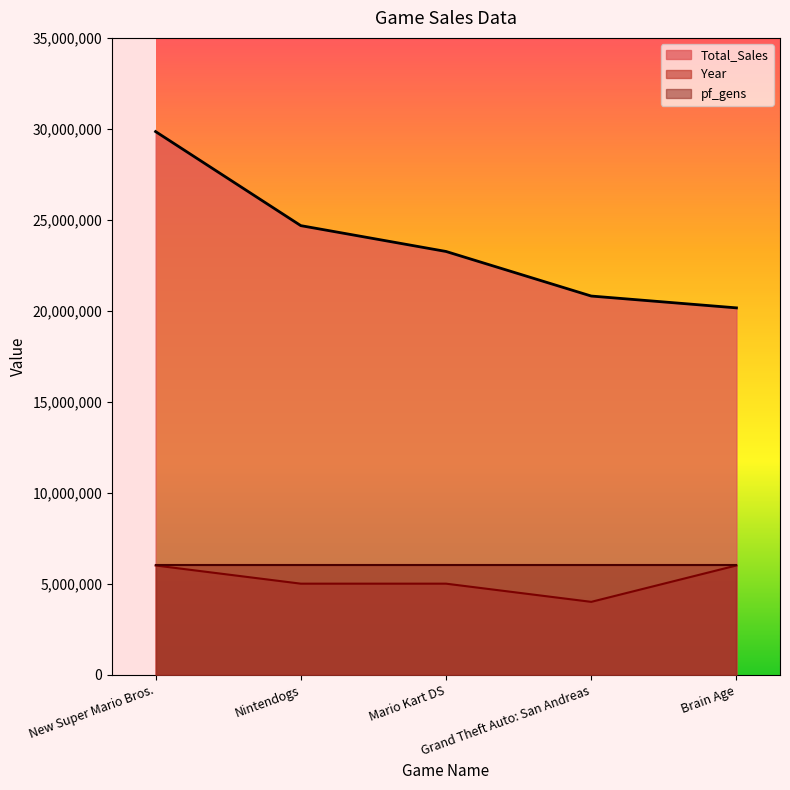

What is the label of the 3rd point from the left?

Mario Kart DS